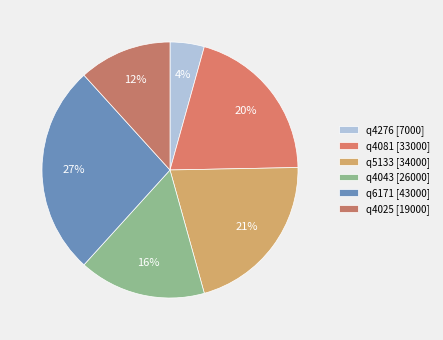

Is it true that q4043 is 9% of the pie?

False